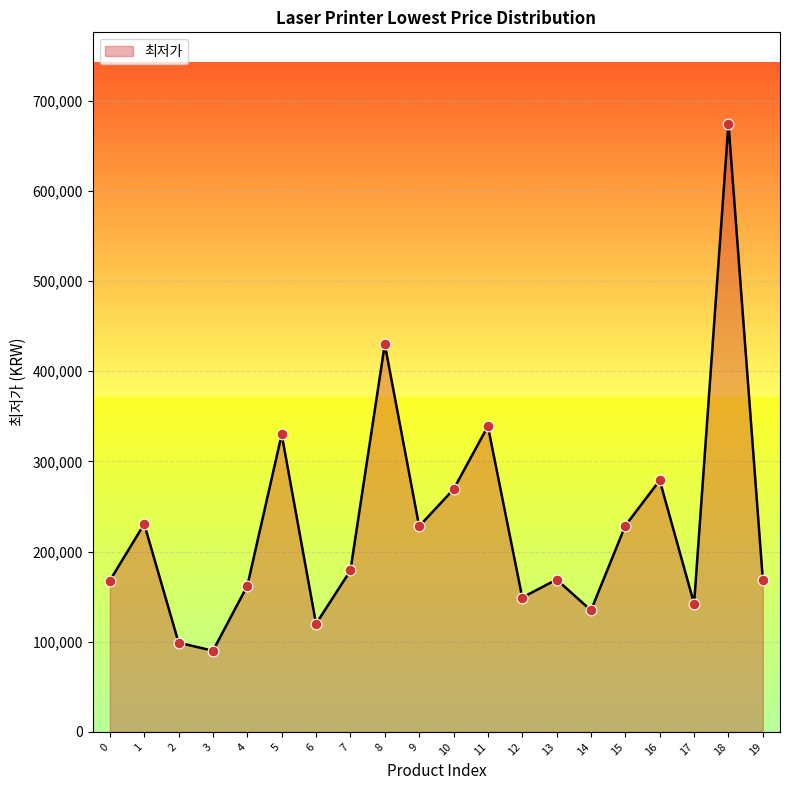

What is the change in value from 3 to 11?

+249000